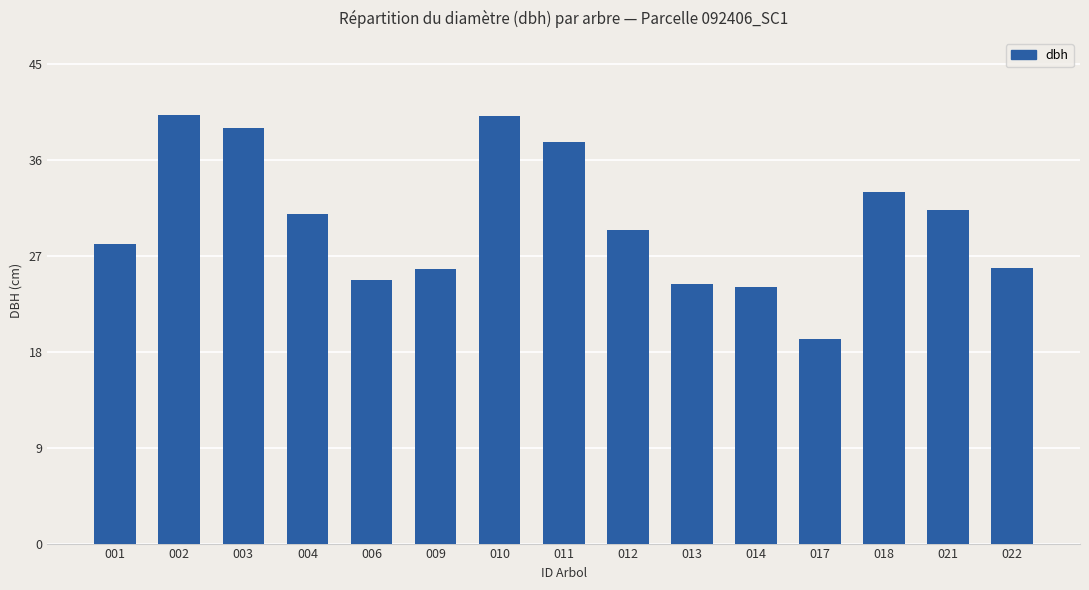

What is the difference between the maximum and minimum values?

21.0